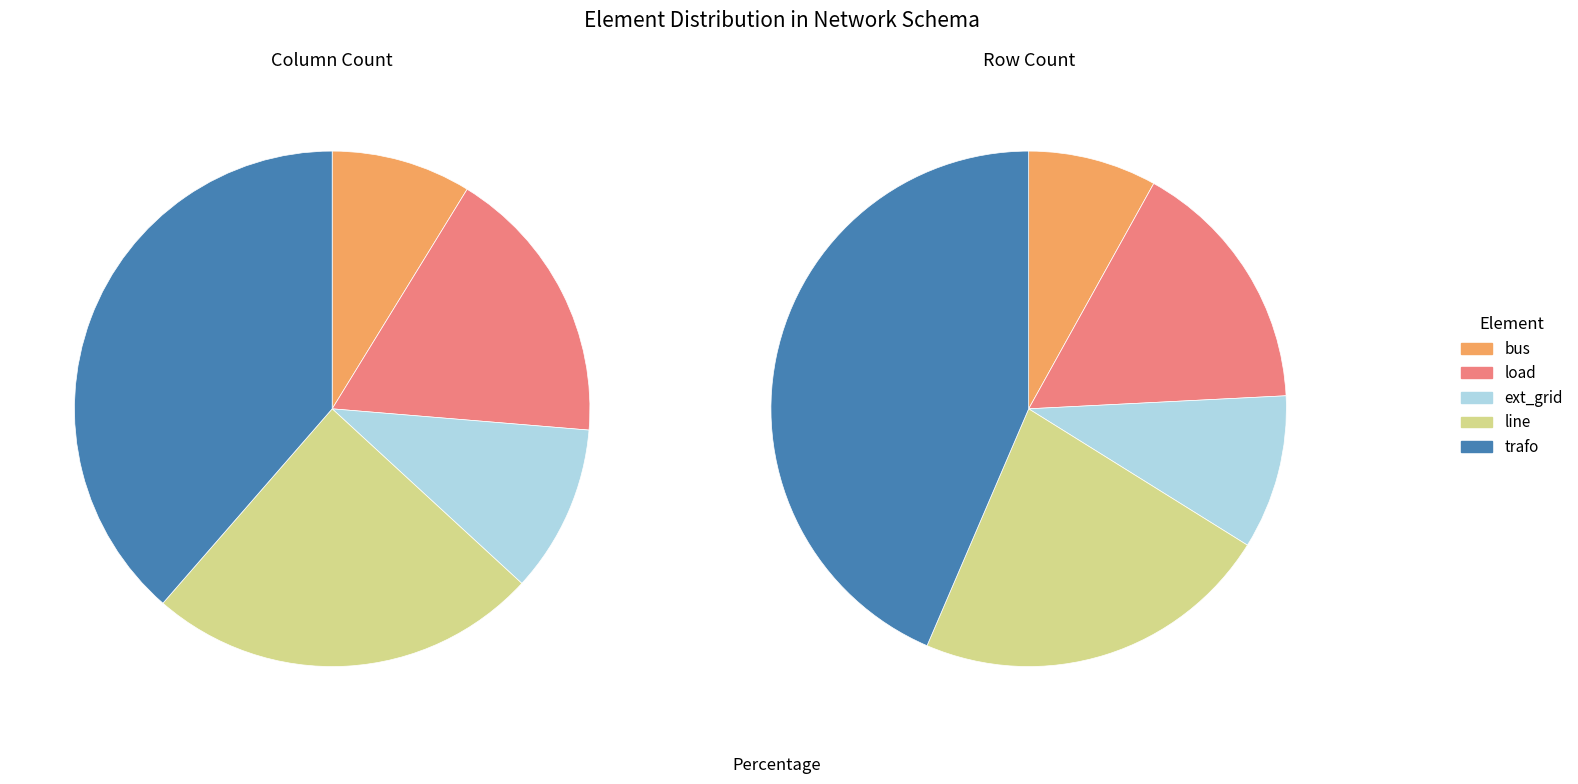

Is load the majority of the pie?

No